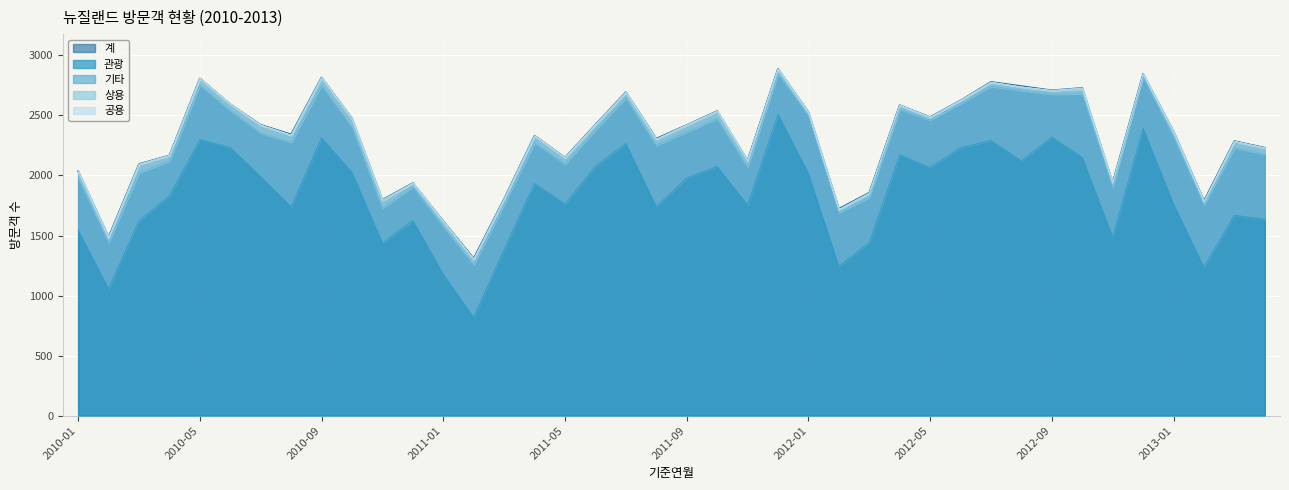

Which has a higher value, 2012-10 or 2010-07?

2012-10